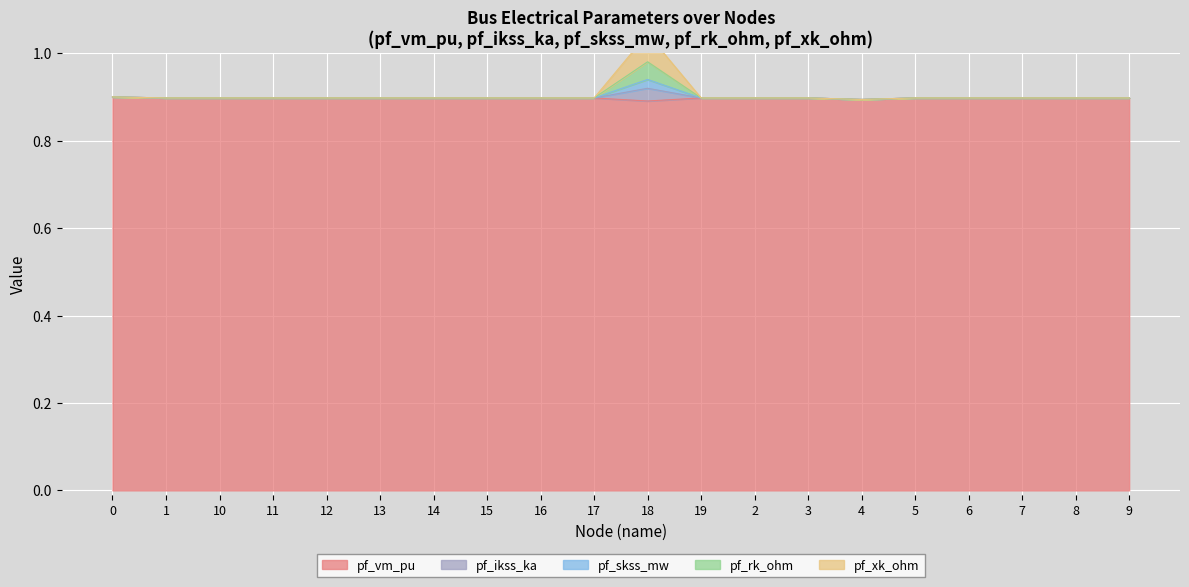

At how many categories does at least one series exceed 0?

20